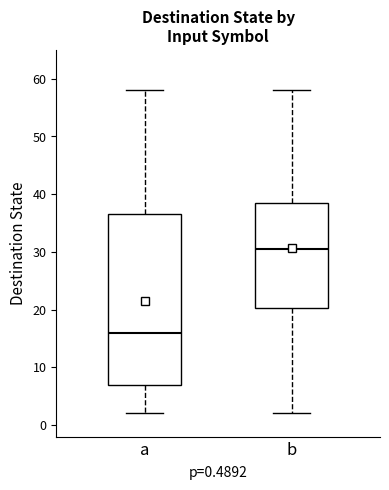

Which box is the tallest, from its lower edge to its upper edge?

a